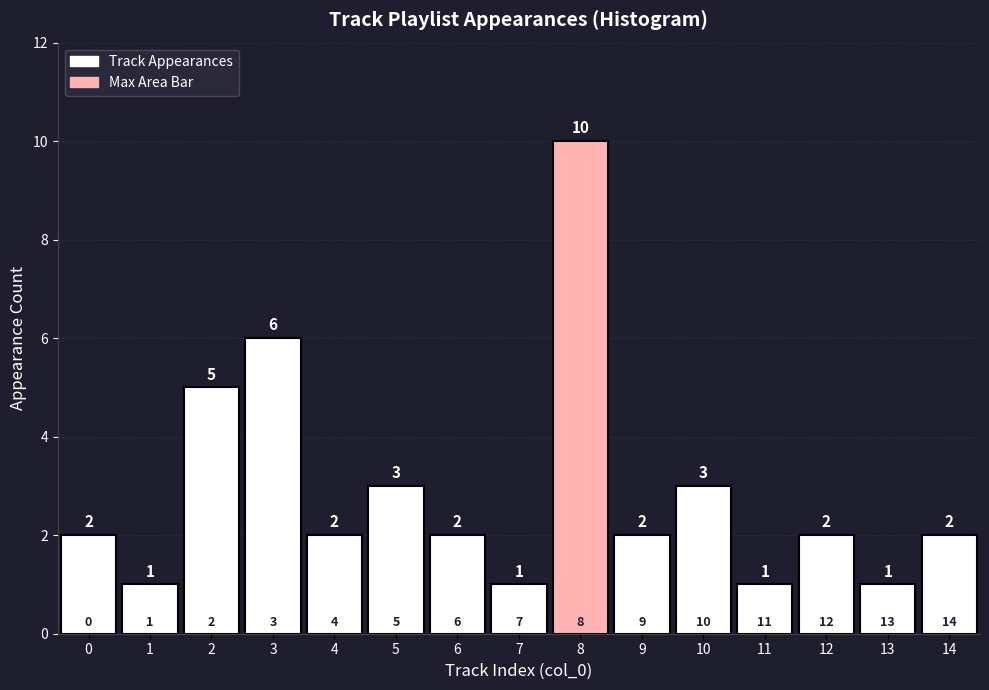

Reading left to right, extract all data points from this chart.

2	1	5	6	2	3	2	1	10	2	3	1	2	1	2